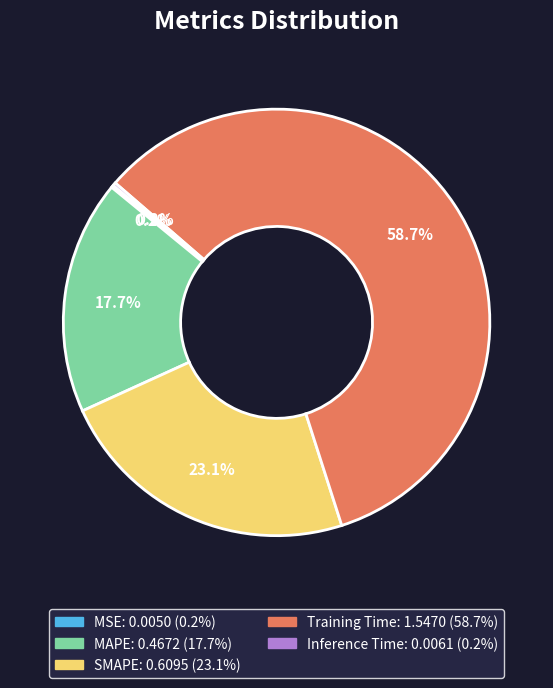

What portion of the pie excludes SMAPE?

76.9%